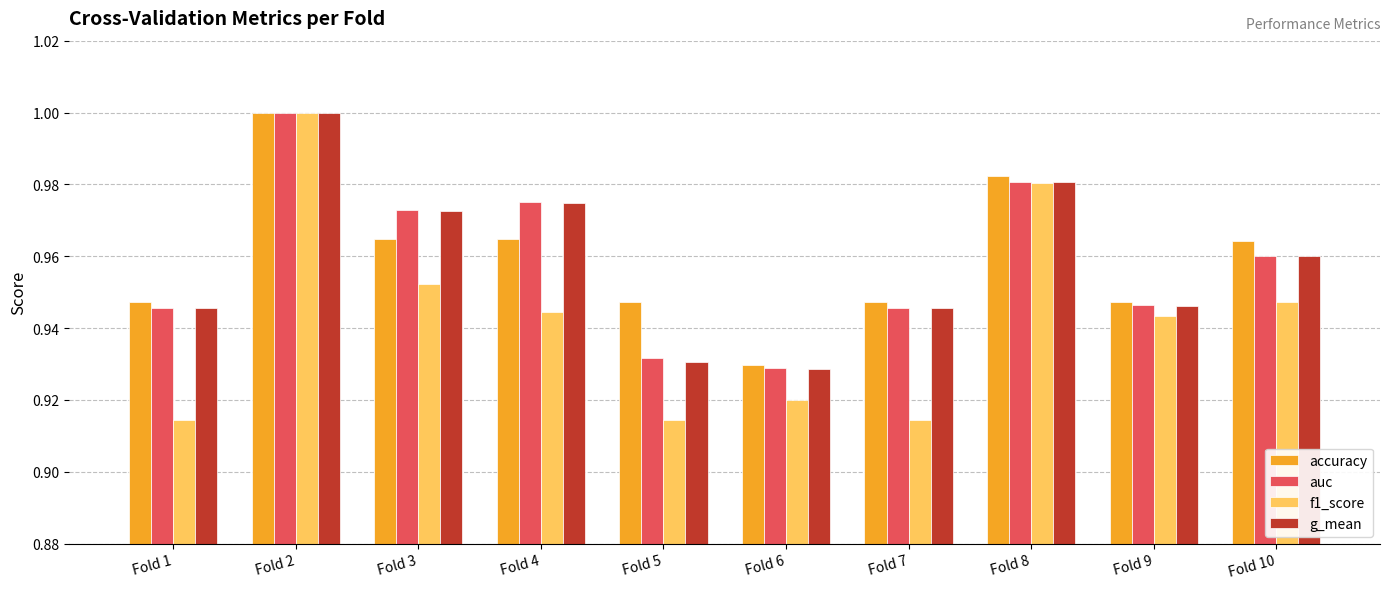

Which series changed the most between Fold 3 and Fold 9?

auc